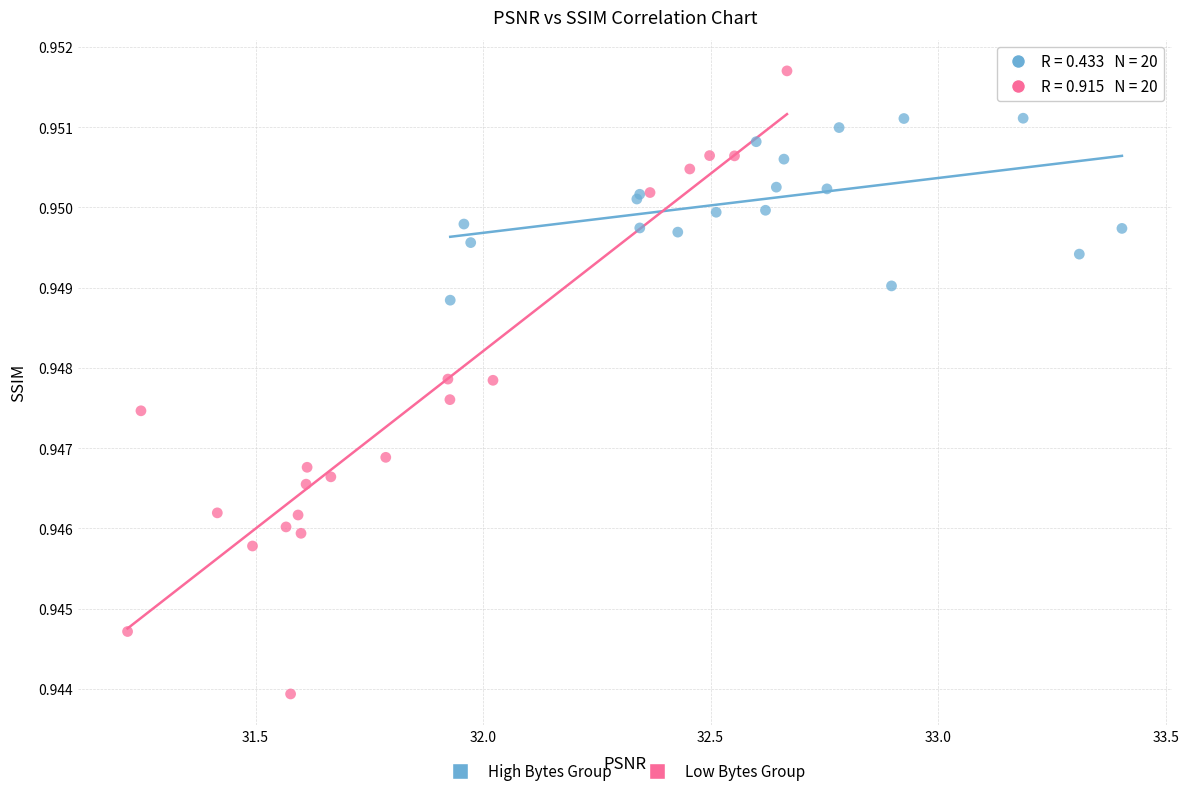

Which series reaches the minimum Y coordinate?

Low Bytes Group